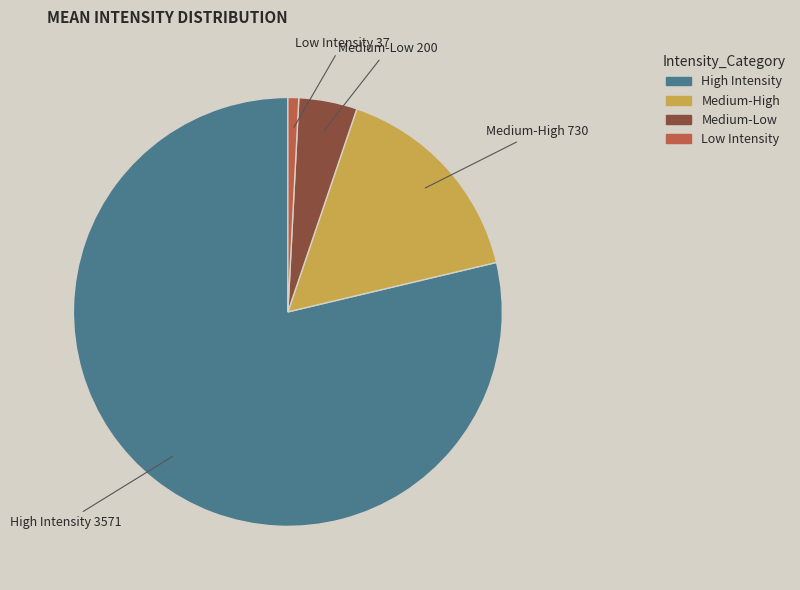

How many segments does this pie chart have?

4